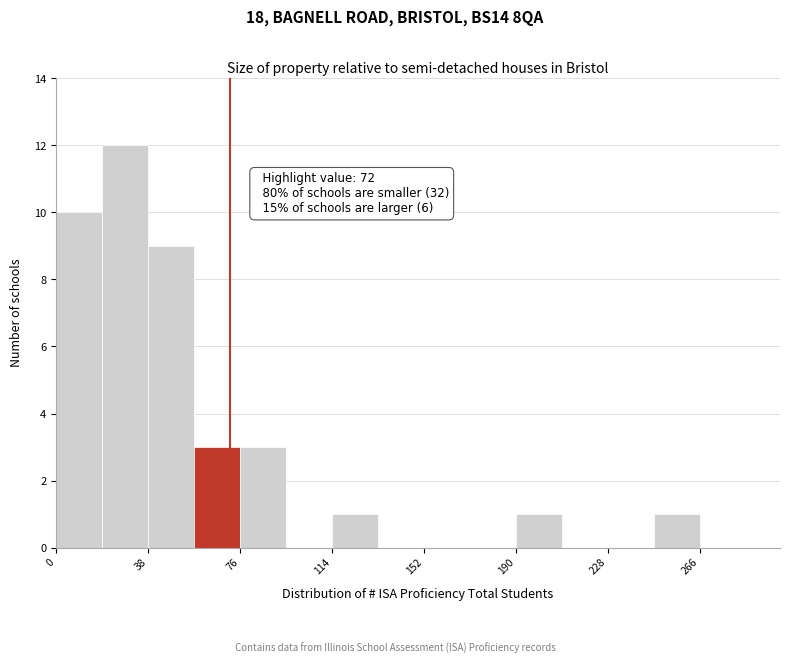

Read against the x-axis, roughly where is the centre of the tallest bar?

30